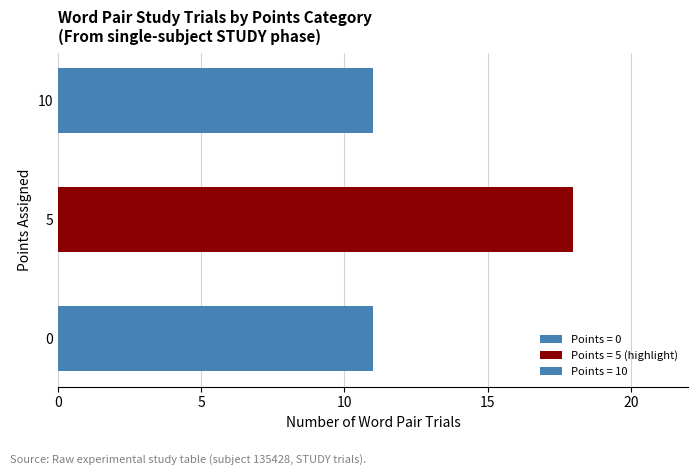

The chart shows a value of 5 at 5. True or false?

False